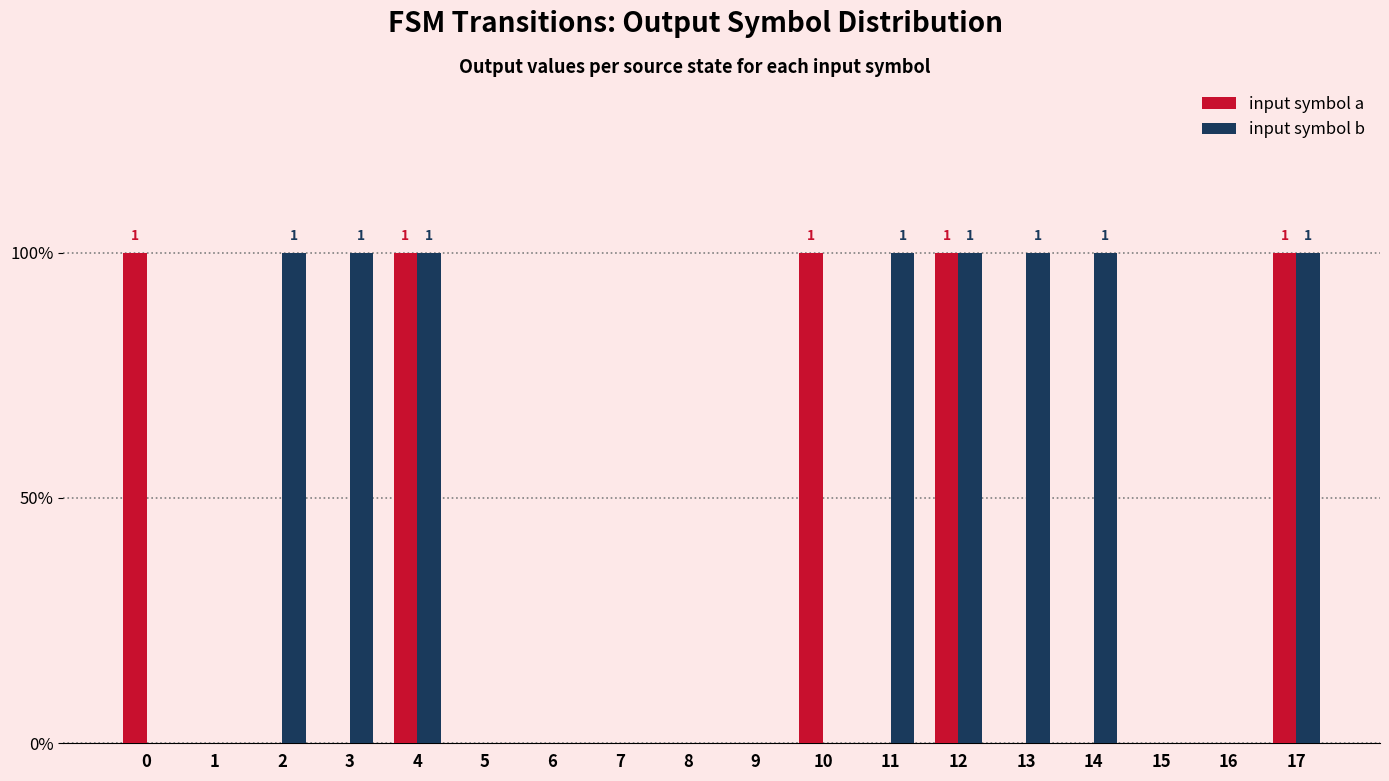

The input symbol a series shows 0 at 15. True or false?

False